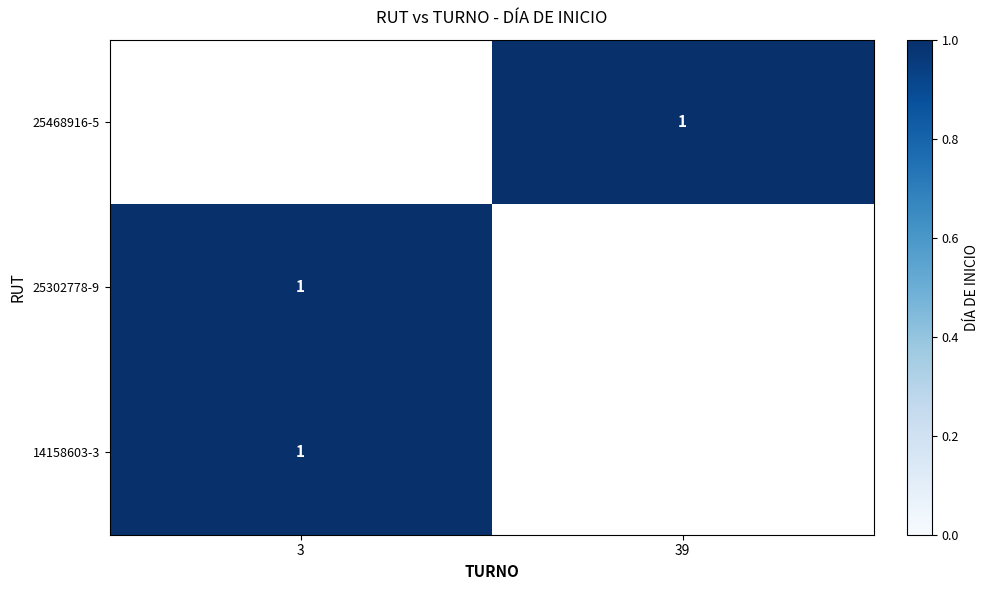

What is the minimum value shown in the chart?

1.0